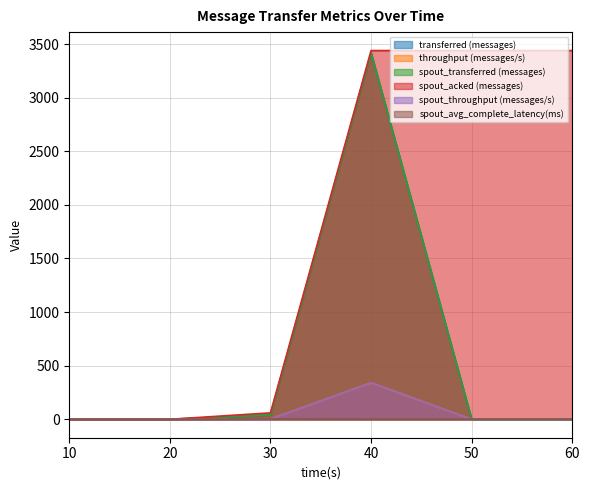

What is the approximate value of spout_acked (messages) at 40?

3440.0